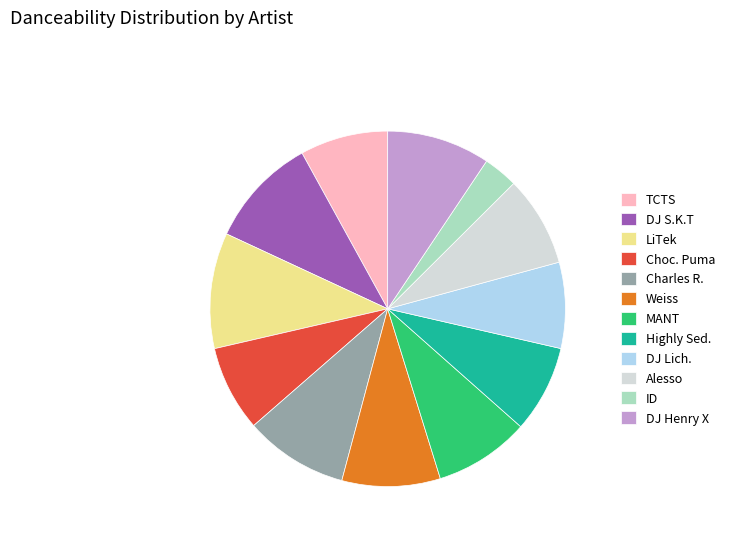

Is it true that Alesso is 8% of the pie?

True